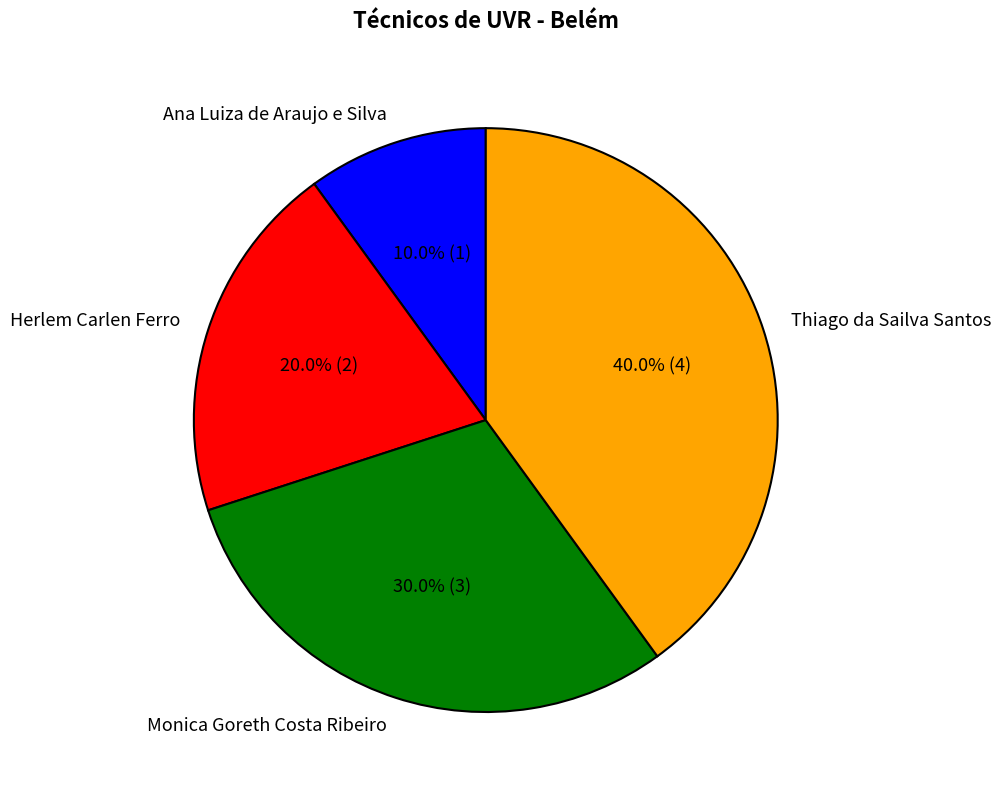

Which category has the smallest portion of the pie?

Ana Luiza de Araujo e Silva